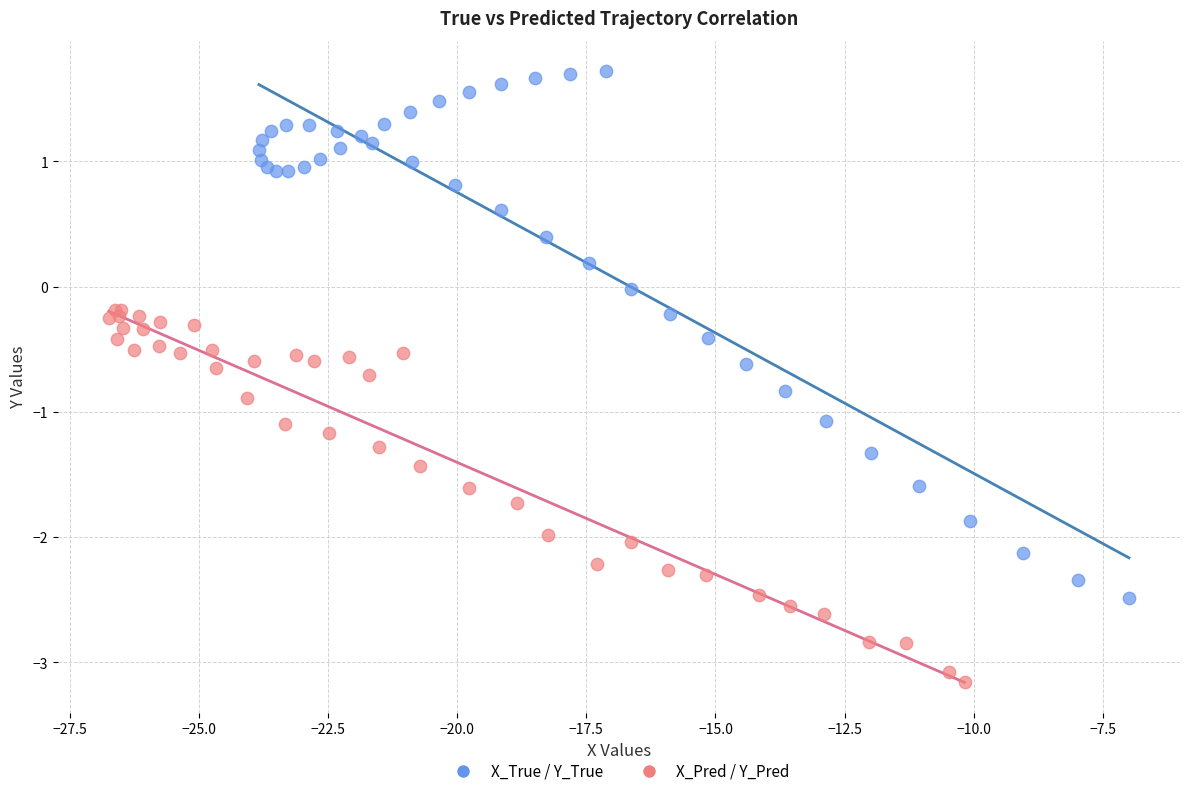

Which series has the widest spread of Y values?

X_True / Y_True